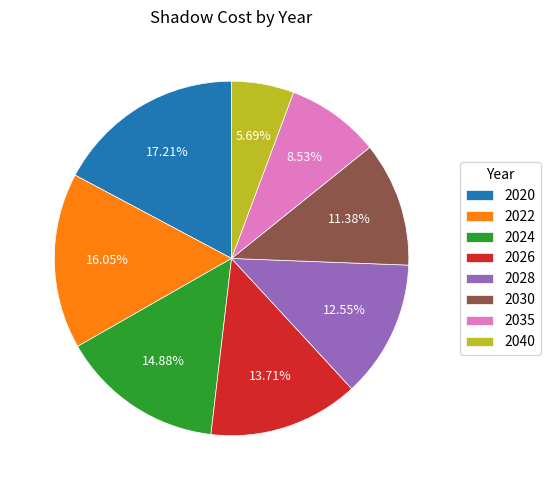

How much of the chart is everything except 2022?

84.0%